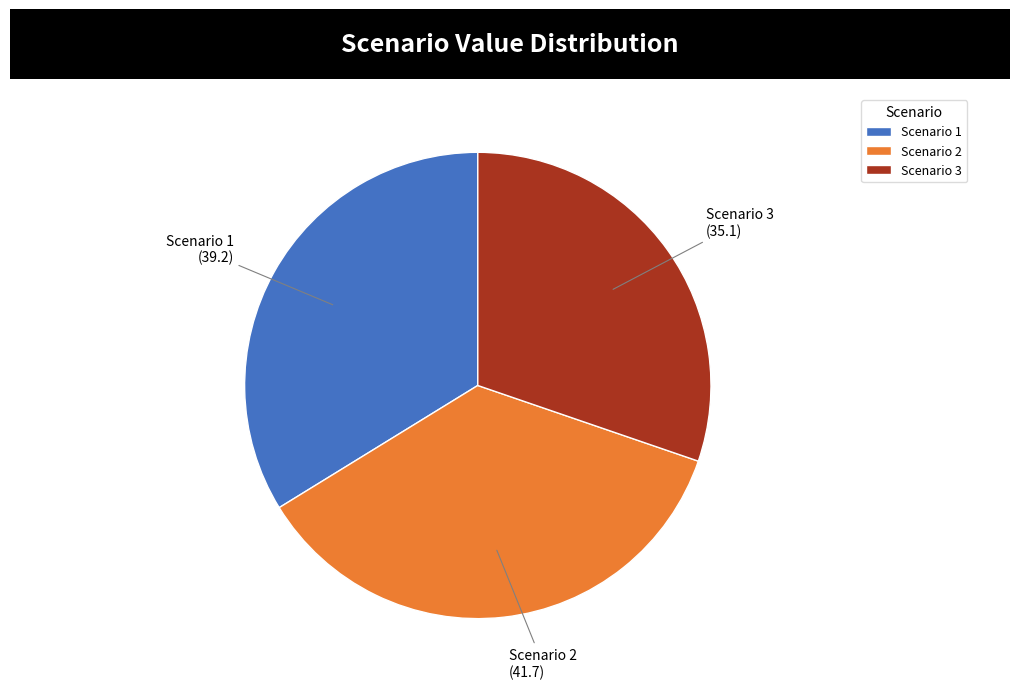

Does Scenario 3 represent more than half of the total?

No